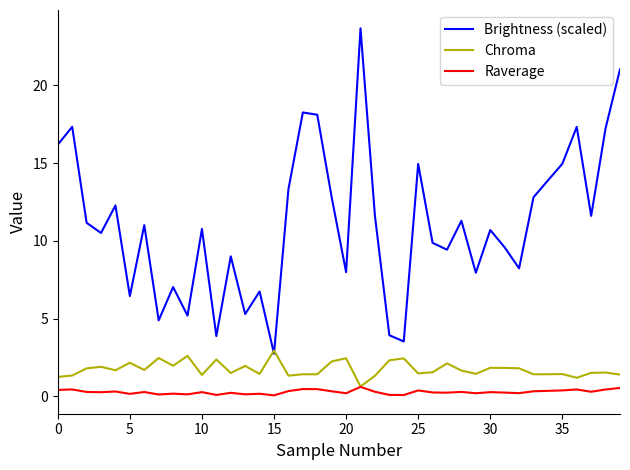

Which series has the largest total across all categories?

Brightness (scaled)